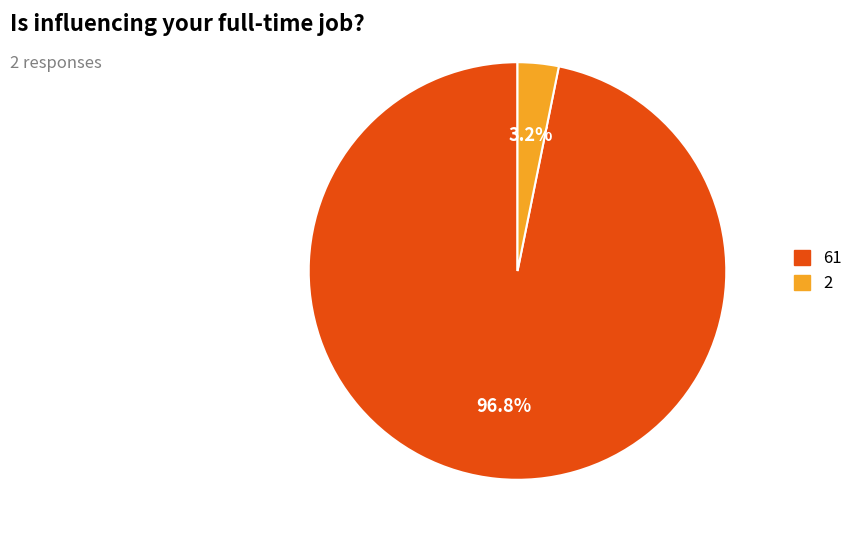

Which slice is the largest?

61